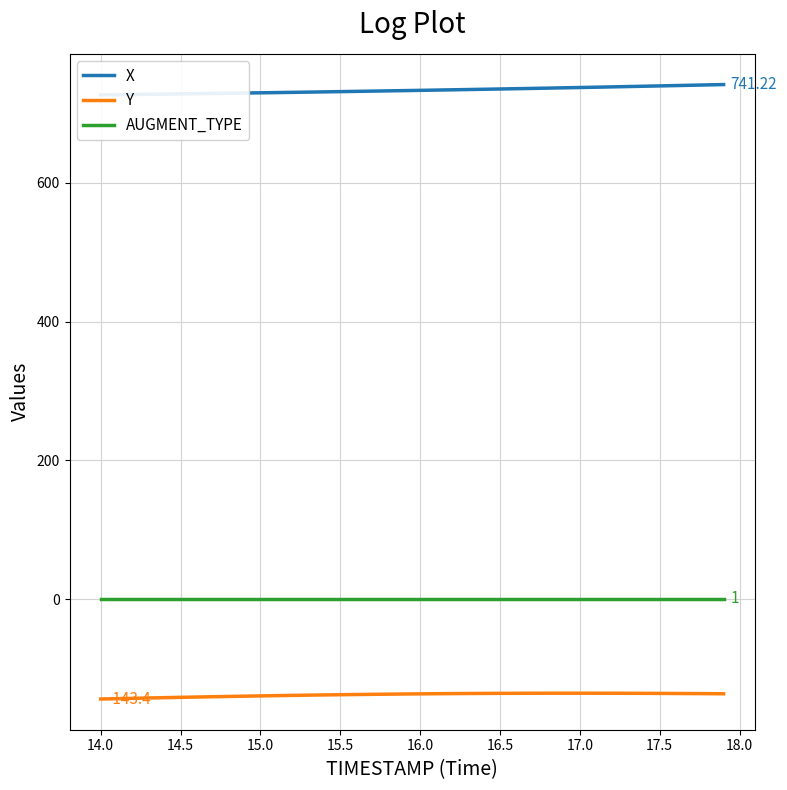

True or false: Y and AUGMENT_TYPE cross at least once.

False